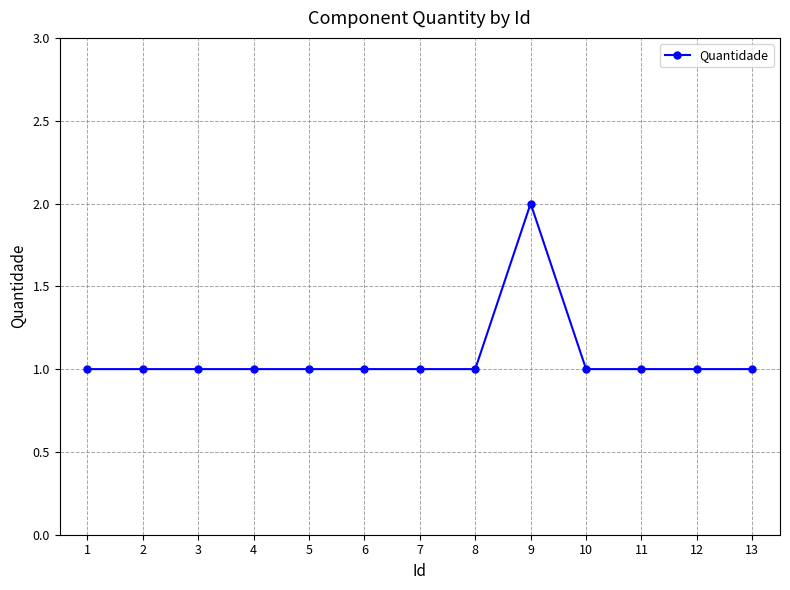

Does the chart have visible grid lines?

Yes